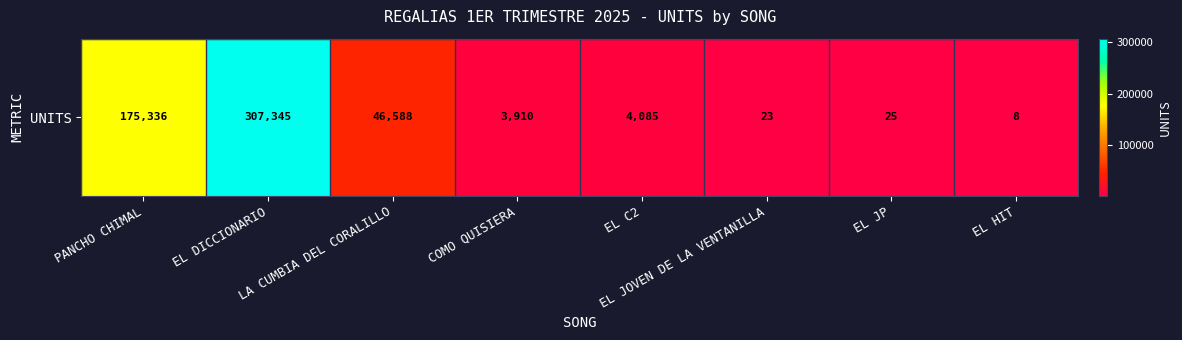

Reading right to left, transcribe all the data shown in this chart.

EL HIT=8	EL JP=25	EL JOVEN DE LA VENTANILLA=23	EL C2=4085	COMO QUISIERA=3910	LA CUMBIA DEL CORALILLO=46588	EL DICCIONARIO=307345	PANCHO CHIMAL=175336